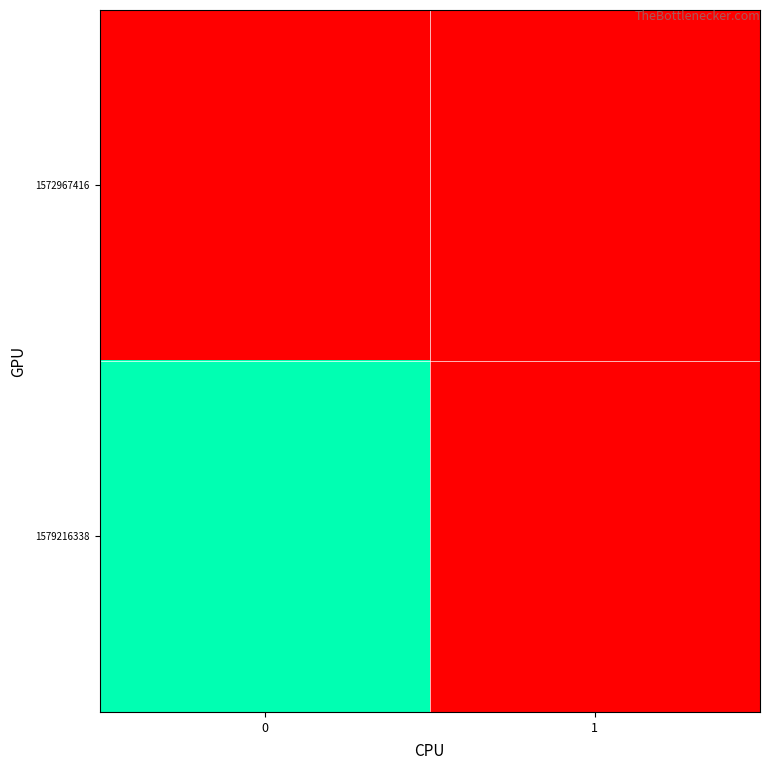

At how many categories does at least one series exceed 0?

1